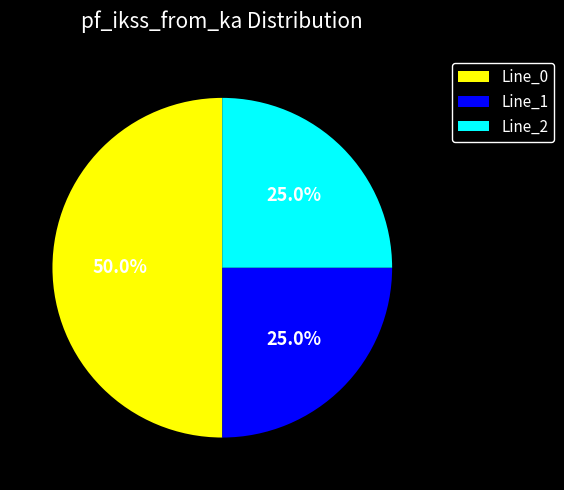

Count the number of slices in the pie.

3